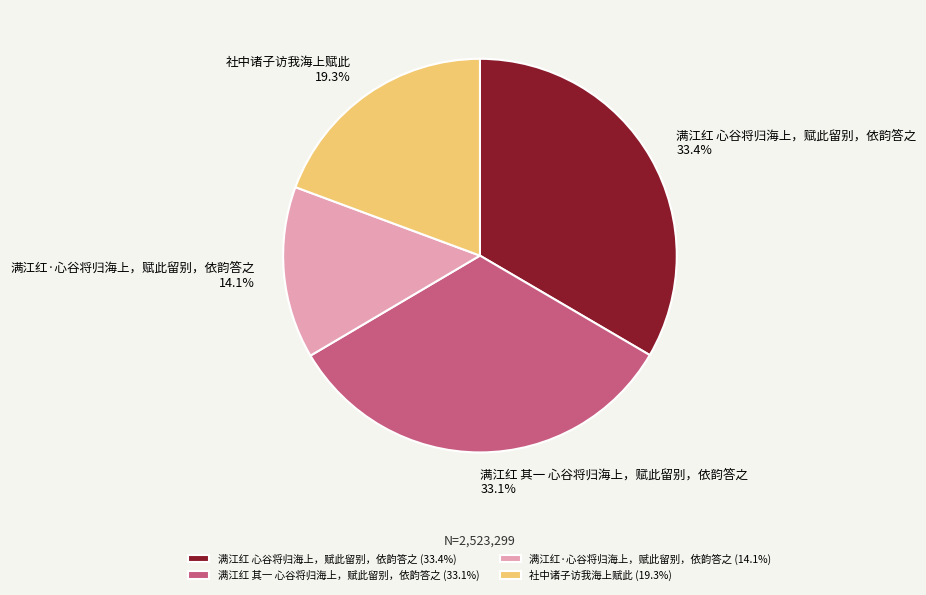

Combined, do 社中诸子访我海上赋此 and 满江红 心谷将归海上，赋此留别，依韵答之 account for over 50%?

Yes